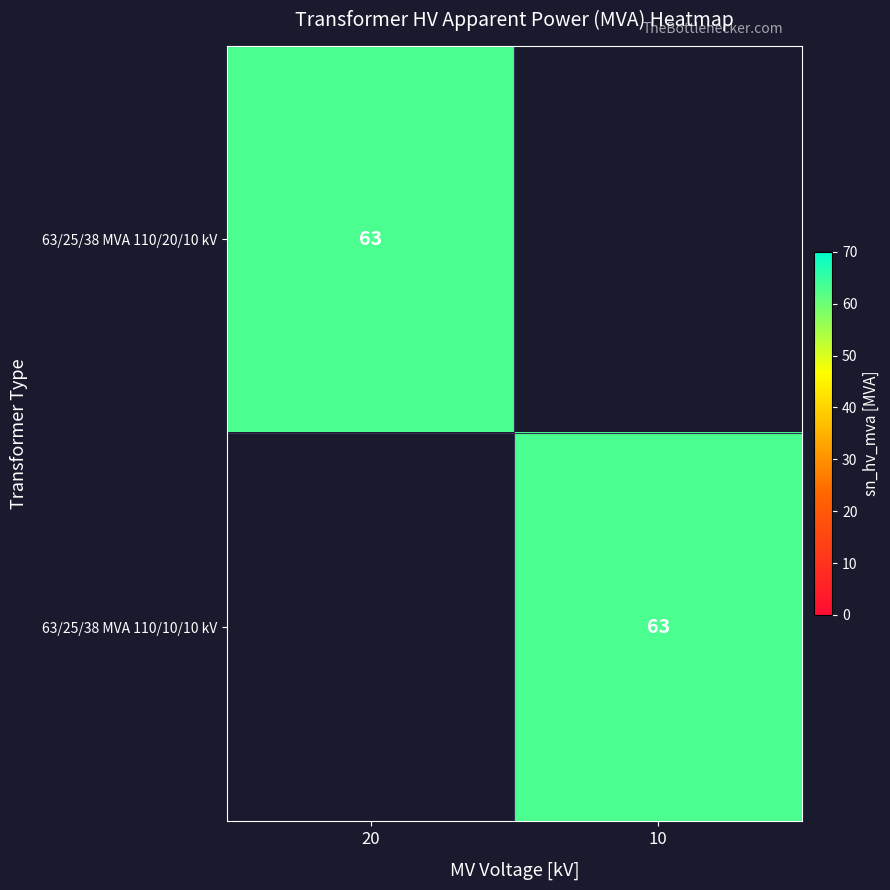

True or false: 63/25/38 MVA 110/20/10 kV has a value of 63 at 20.

True